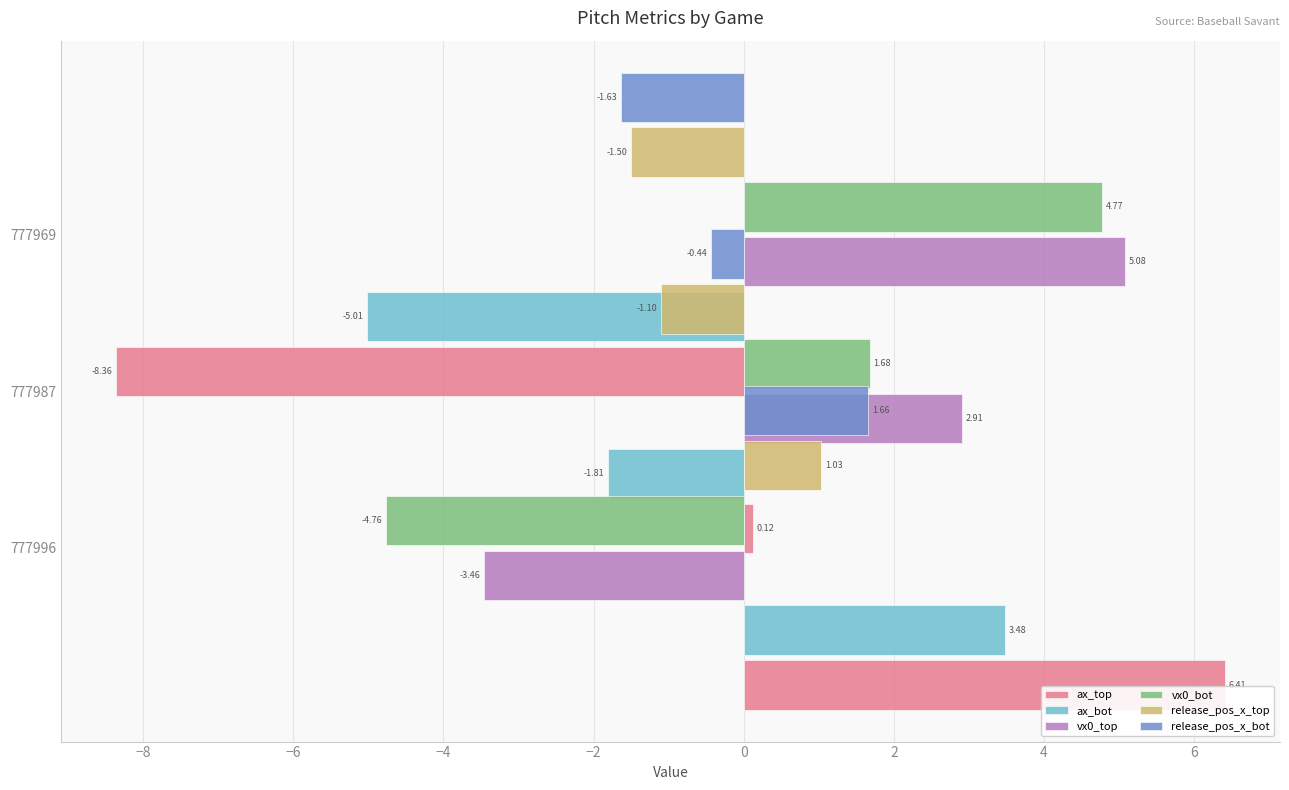

At how many categories does at least one series exceed 4?

2